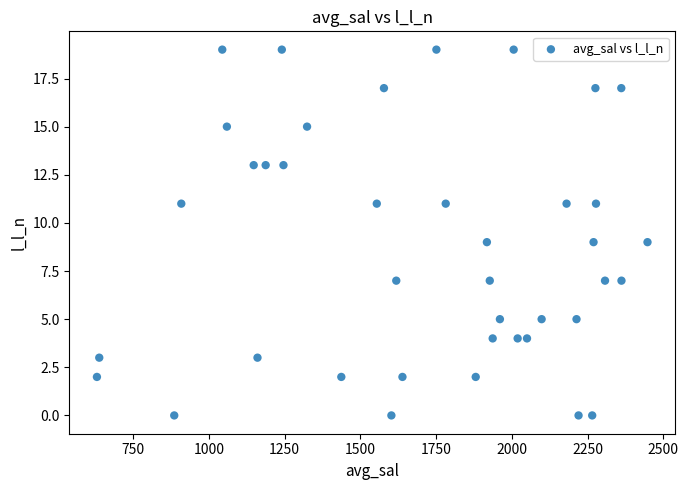

What is the range of Y values (max minus min)?

19